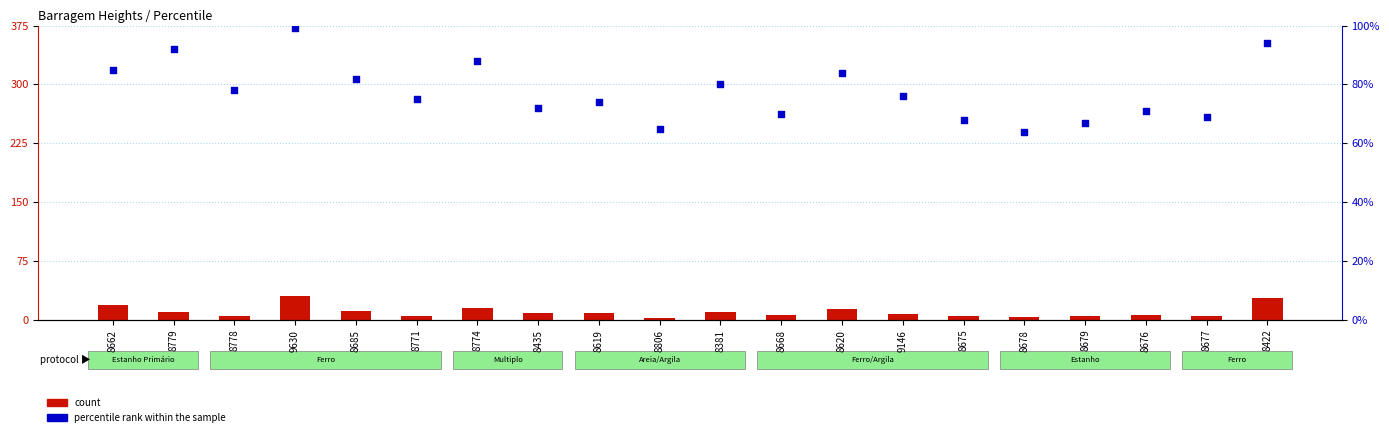

At how many categories does at least one series exceed 77?

20